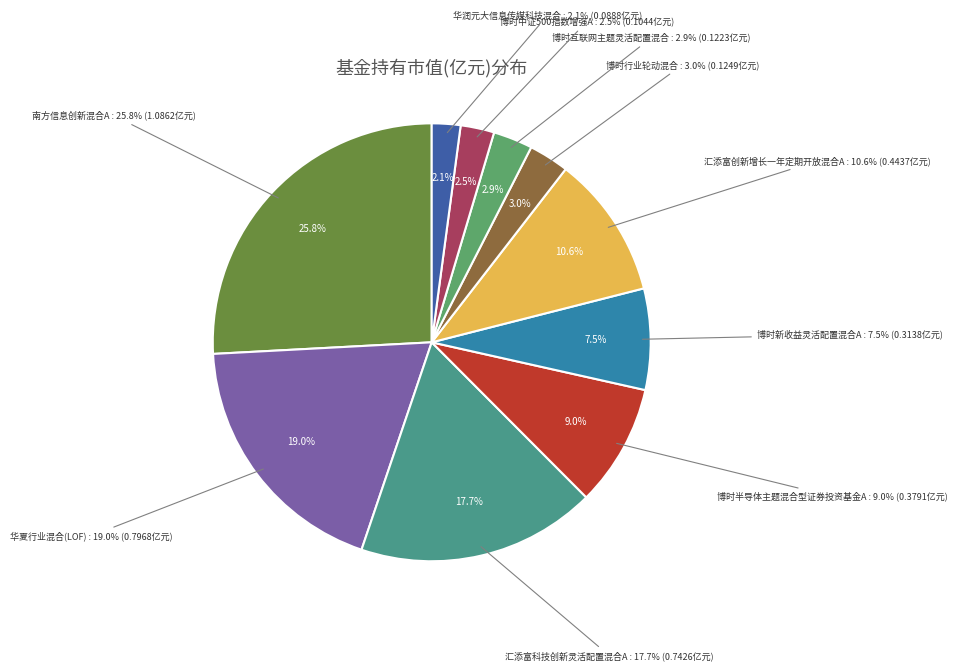

To the nearest percent, what portion does 南方信息创新混合A represent?

26%